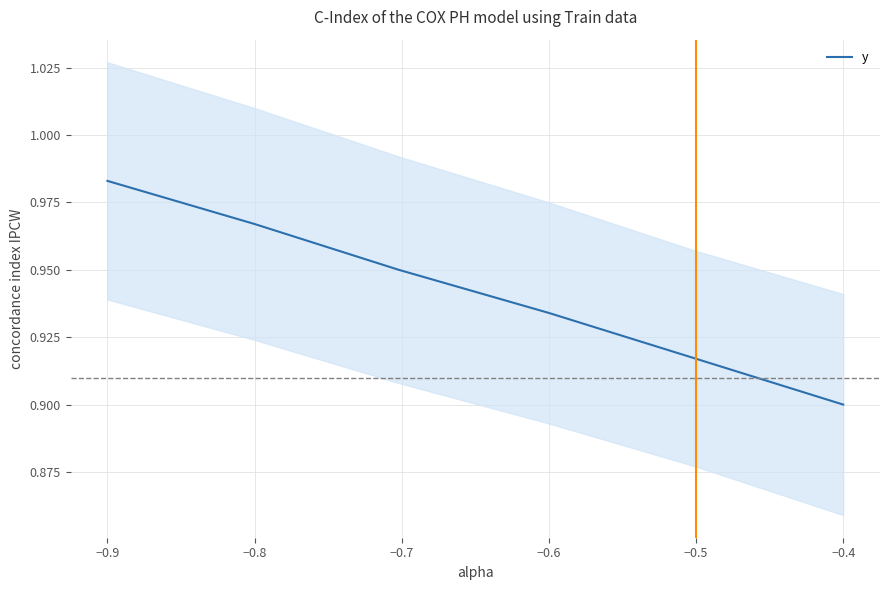

Where is y nearest to the value 0?

−0.4